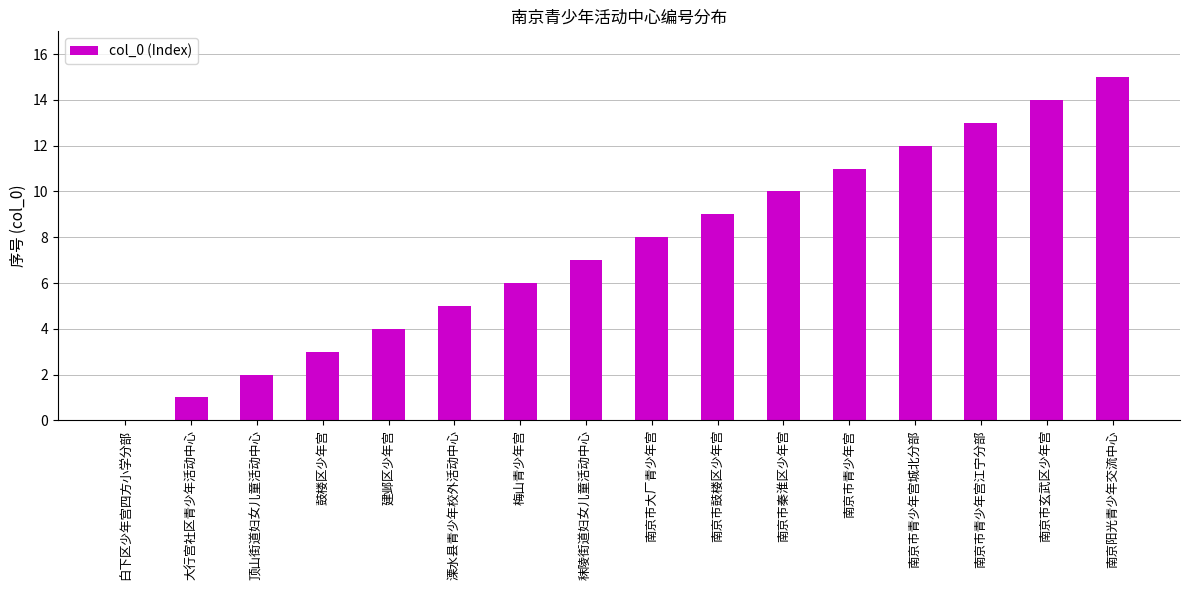

At which category does the chart reach its peak across all series?

南京阳光青少年交流中心